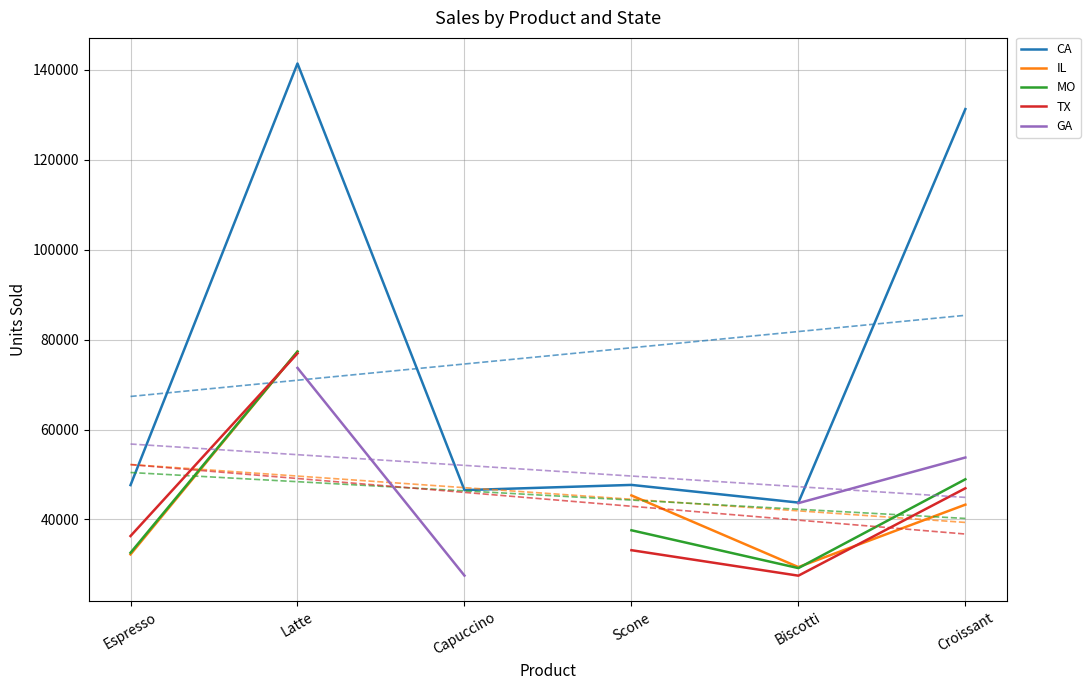

How many intersections are there between TX and MO?

1